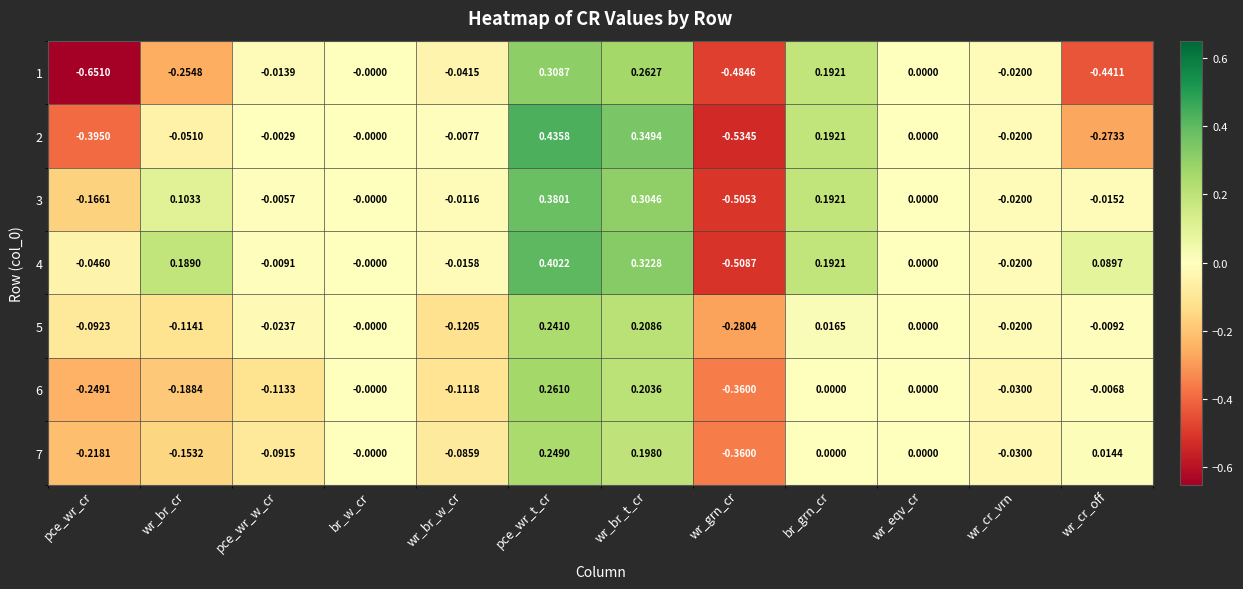

Which label corresponds to the smallest value in the chart?

pce_wr_cr